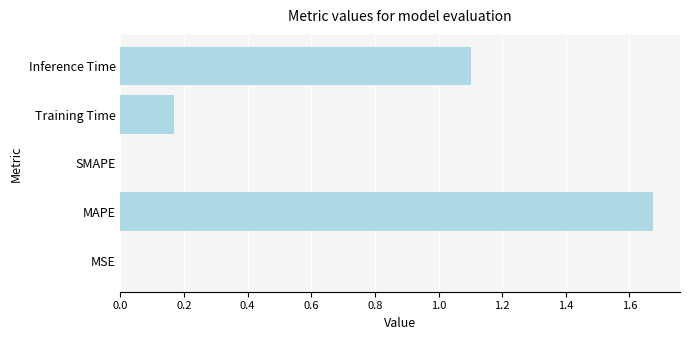

Is it true that the value at Inference Time is 1.1?

True